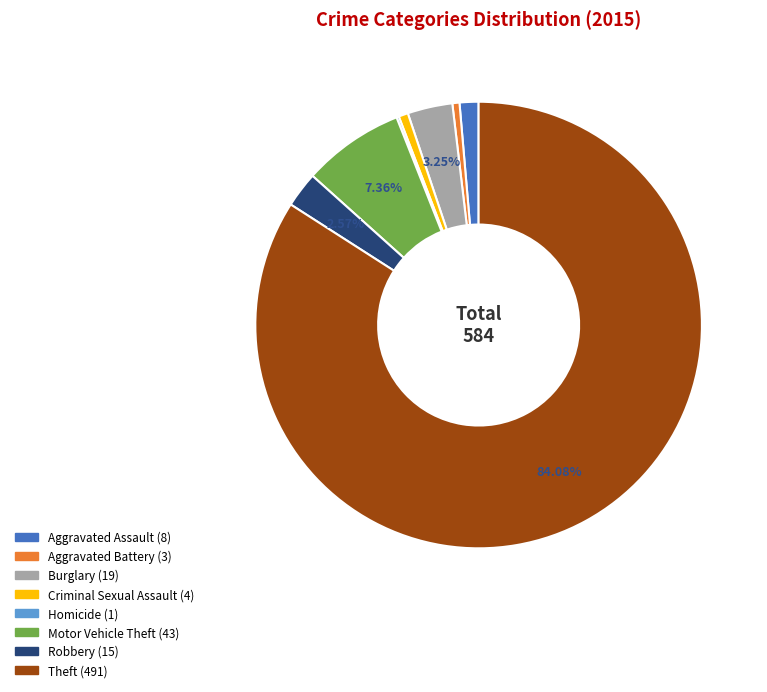

Is Theft the majority of the pie?

Yes